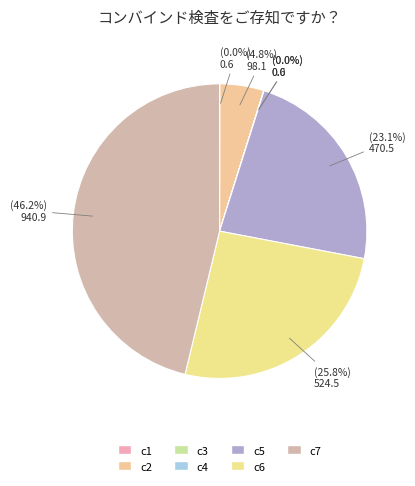

What portion of the pie excludes c3?

100.0%